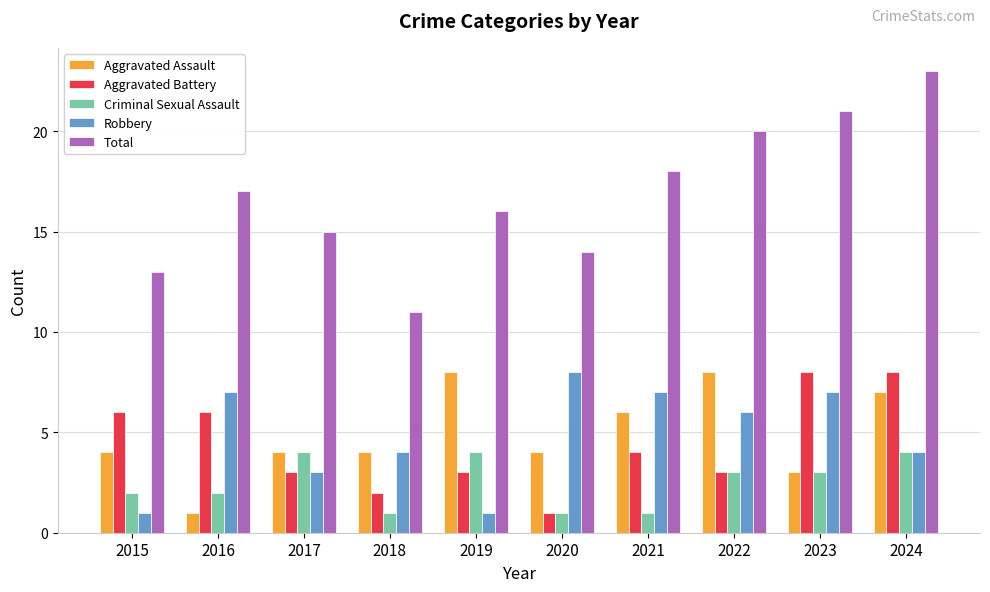

Which series has the largest total across all categories?

Total